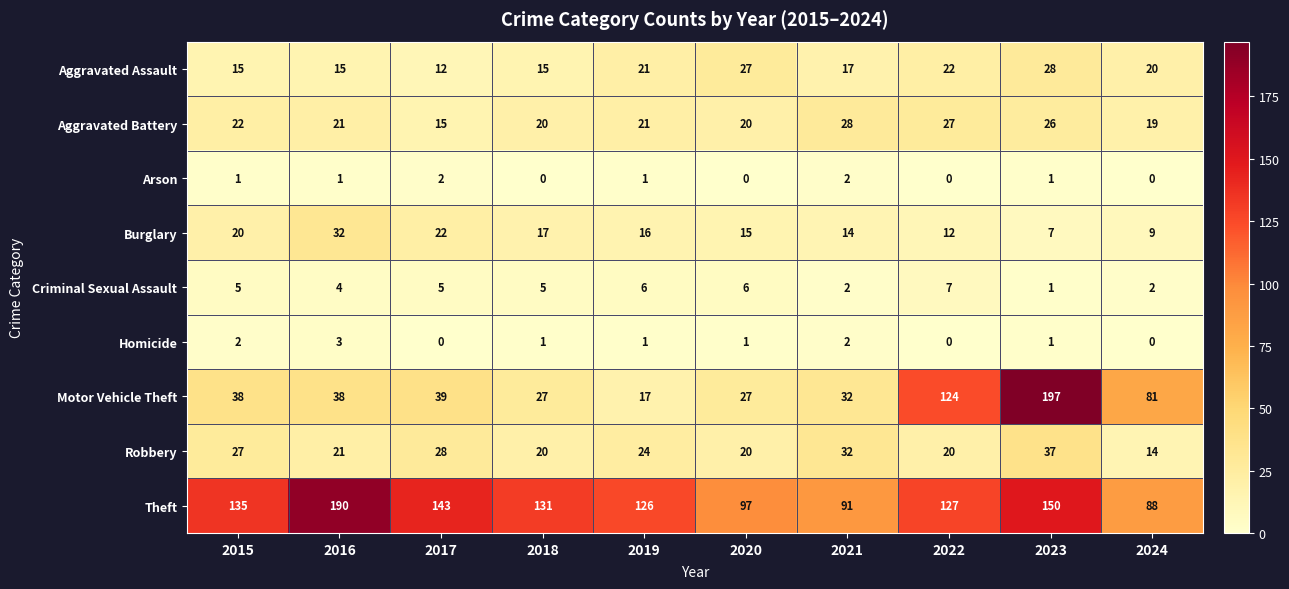

What is the difference between the maximum and minimum values in the Theft series?

102